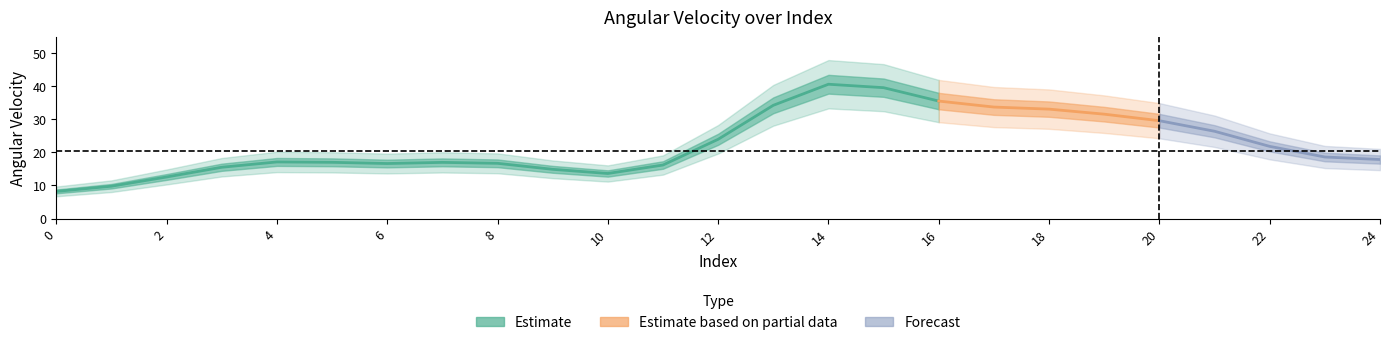

Does the chart display data point markers on the line(s)?

No